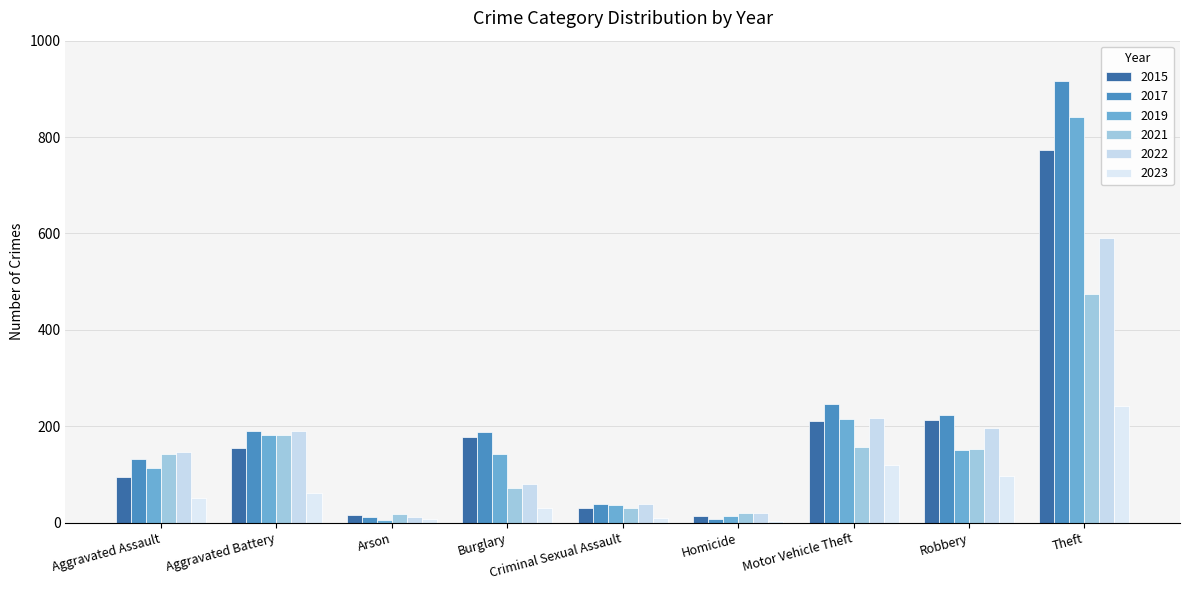

Count the number of data series in this chart.

6